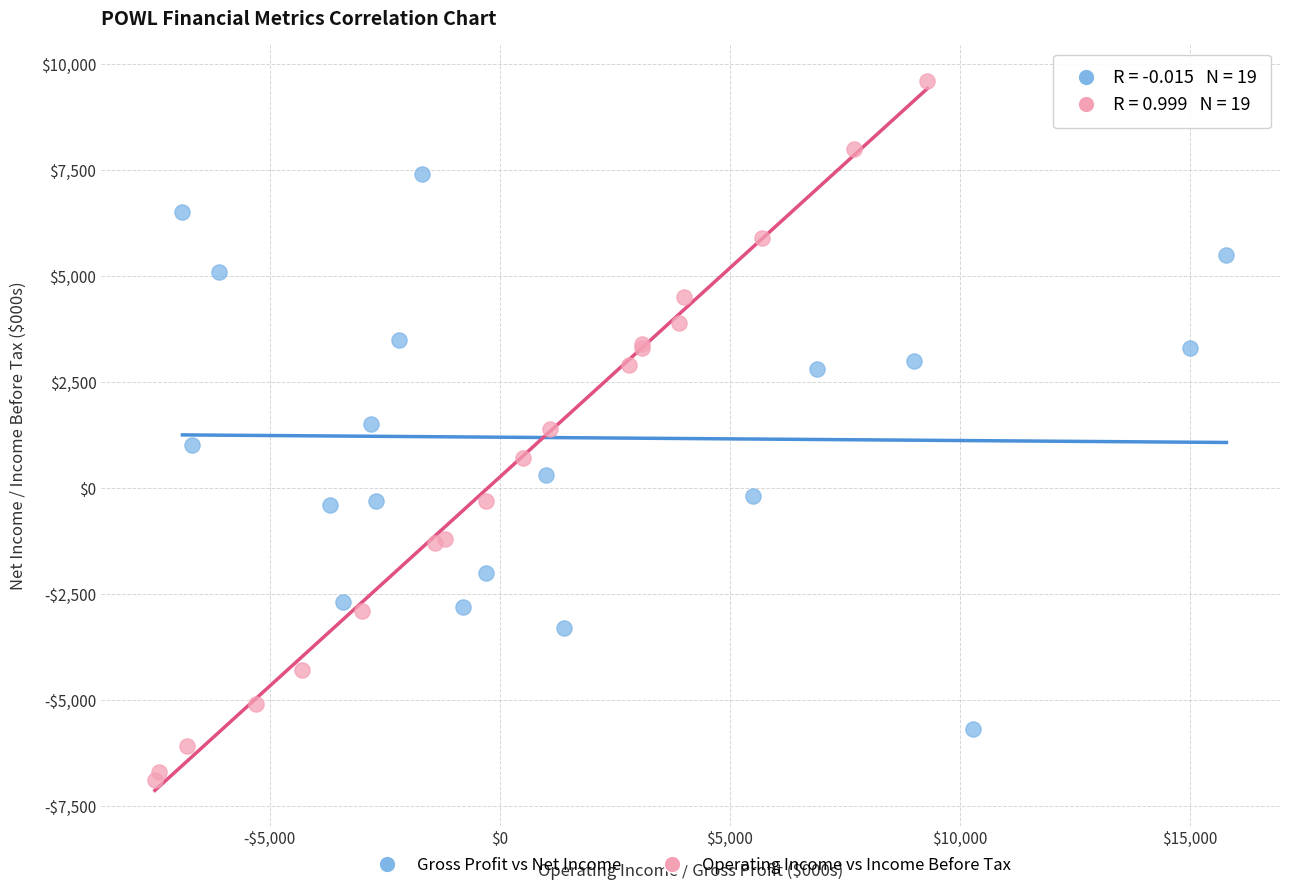

Which series reaches the maximum Y coordinate?

Operating Income vs Income Before Tax